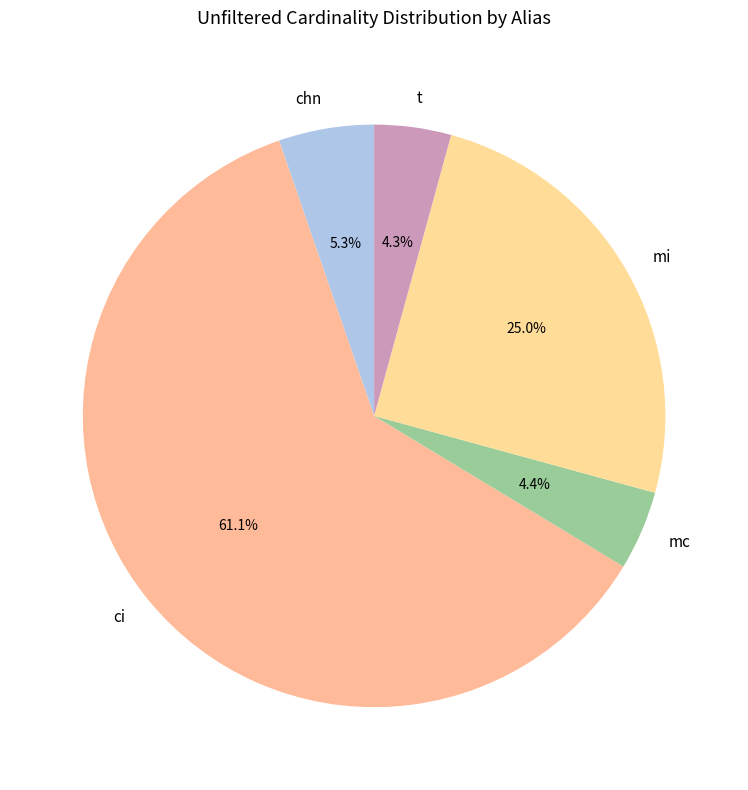

What percentage is the ci slice, to the nearest percent?

61%